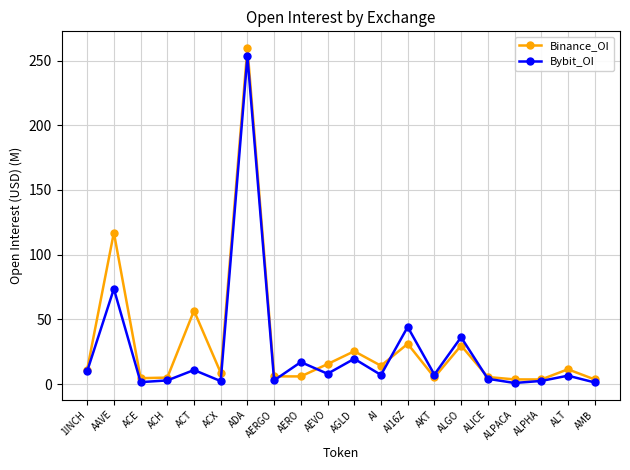

At which category does the chart reach its peak across all series?

ADA